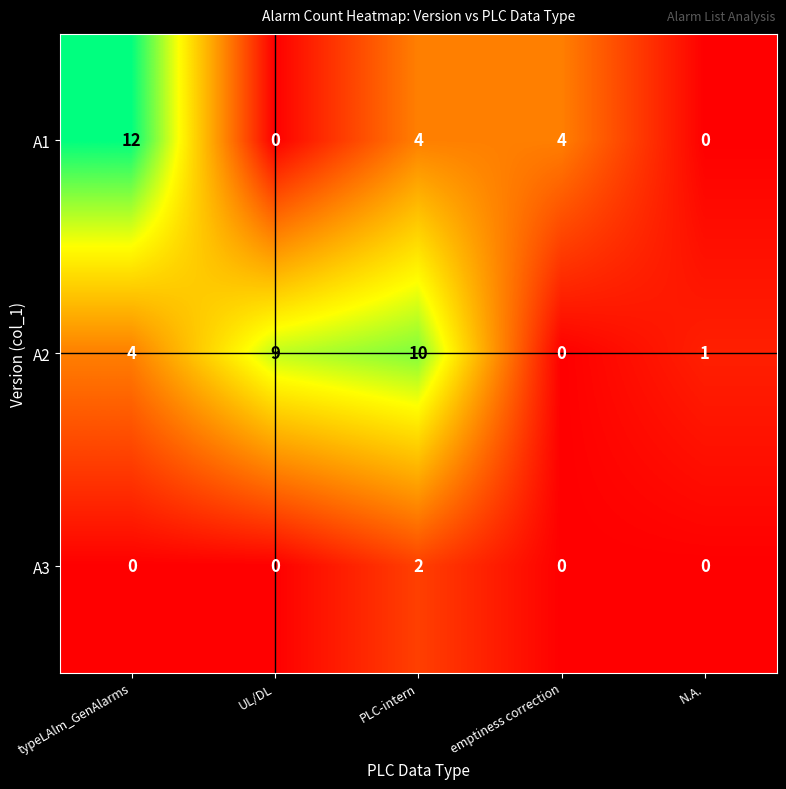

List the series in order of their overall mean, highest first.

A2, A1, A3